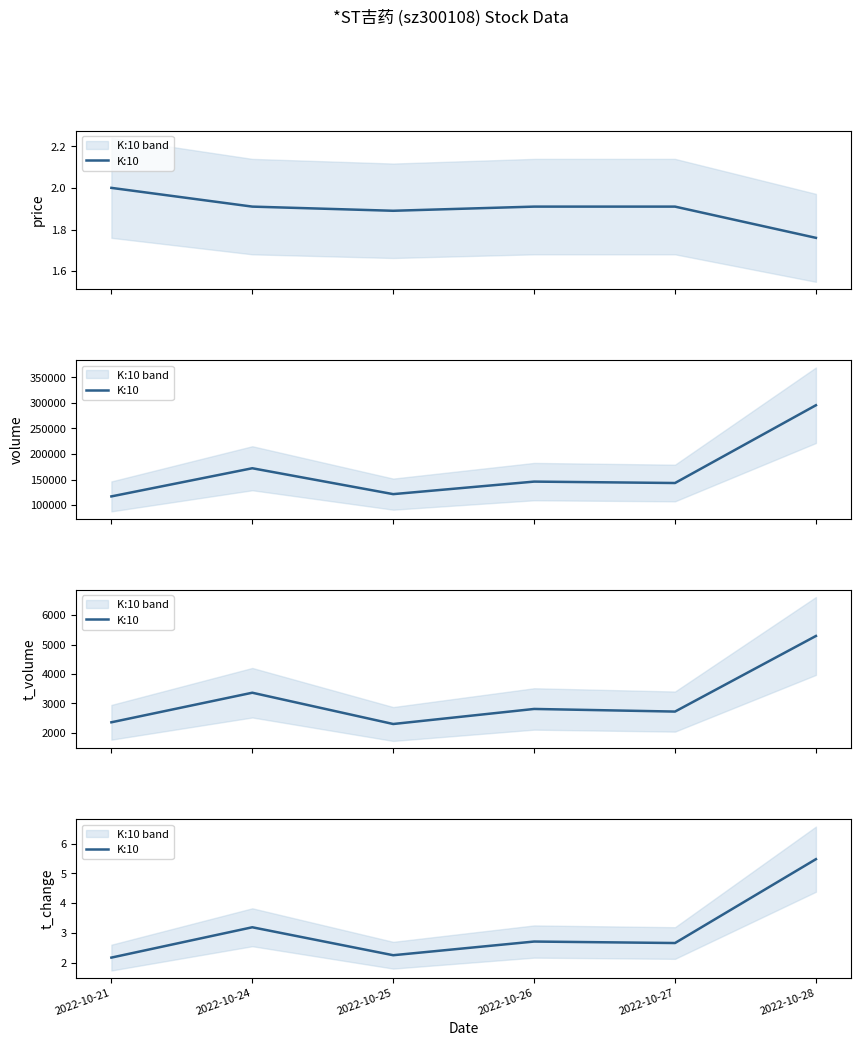

At which label is the value closest to 3?

2022-10-24